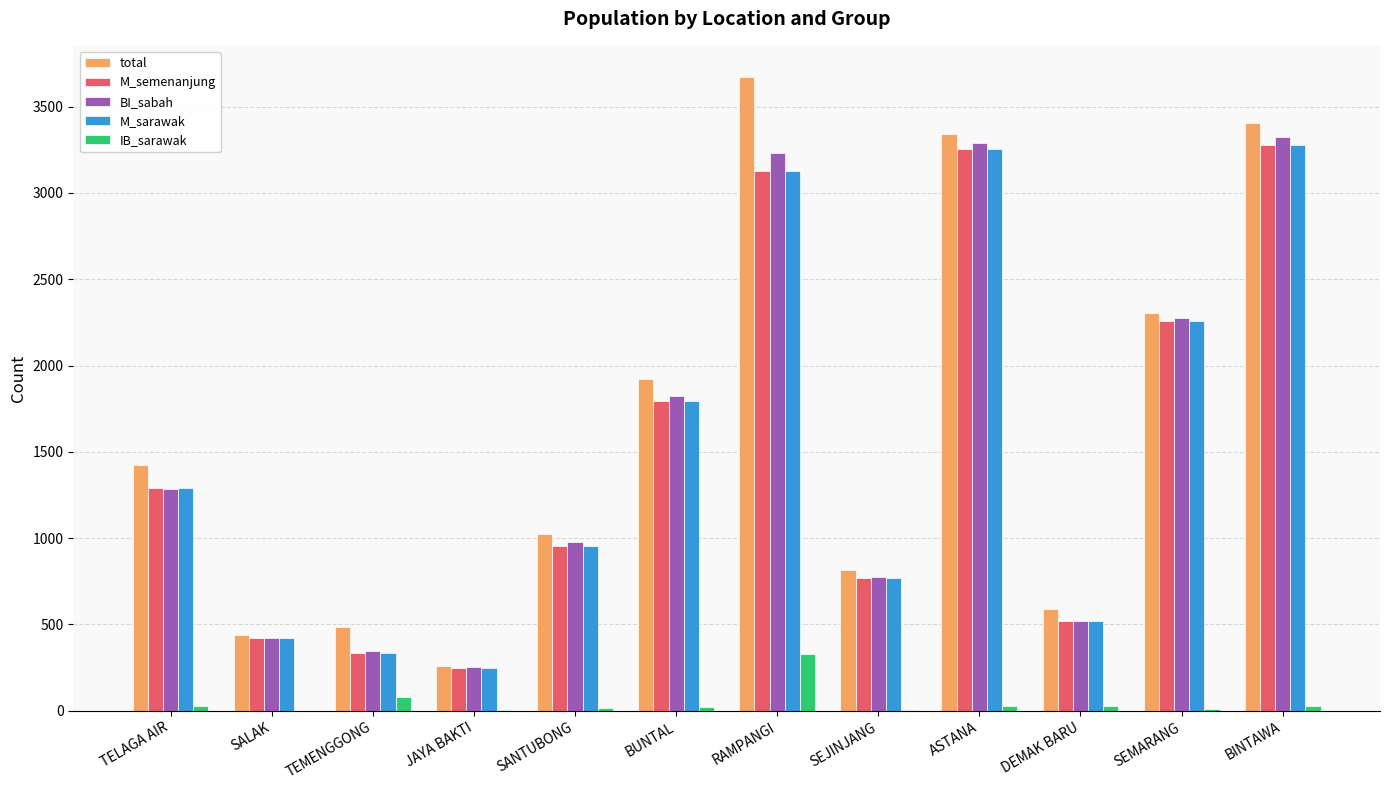

Which series has the largest total across all categories?

total